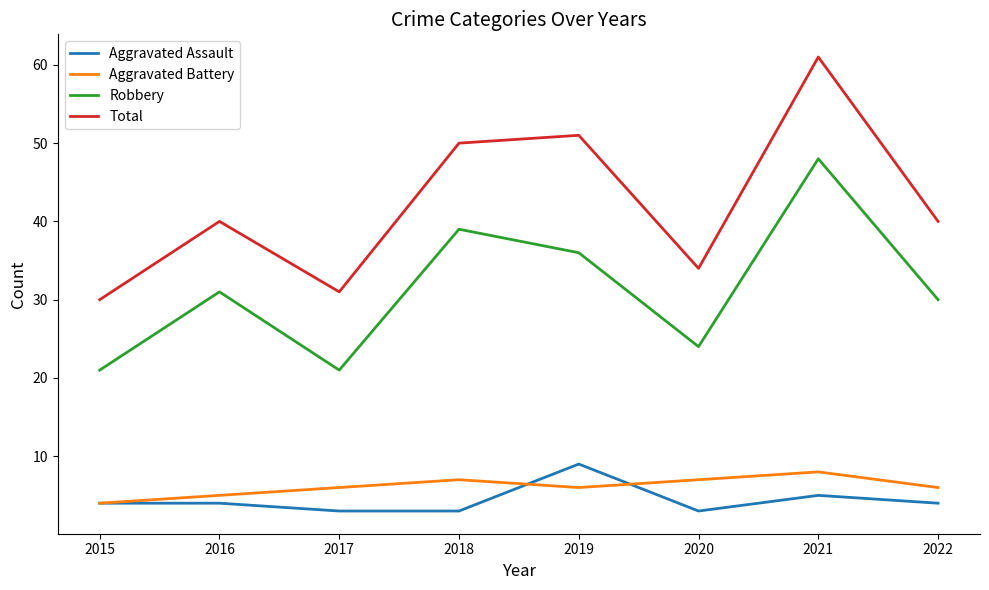

Which series has the largest range (max minus min)?

Total